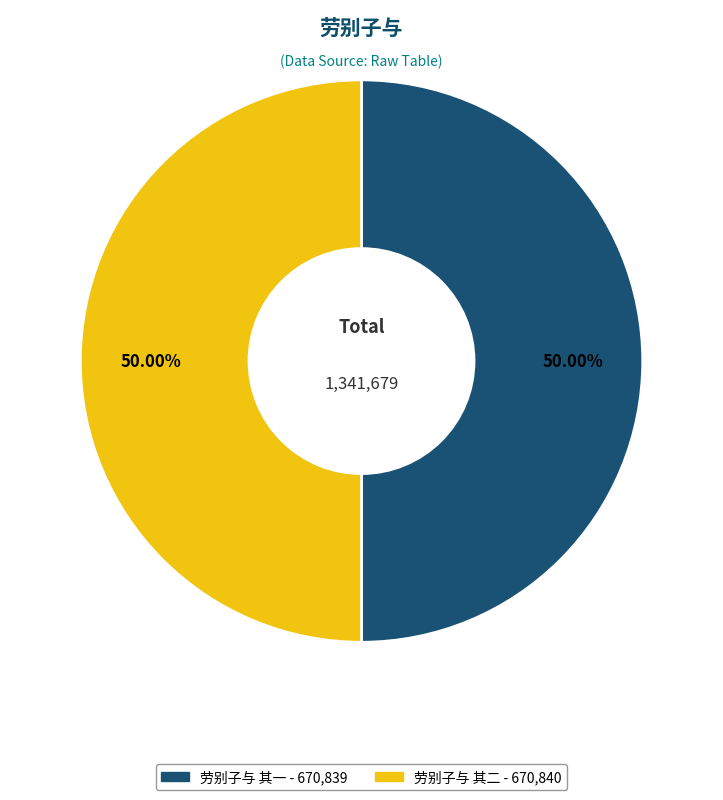

How many slices are in this pie chart?

2